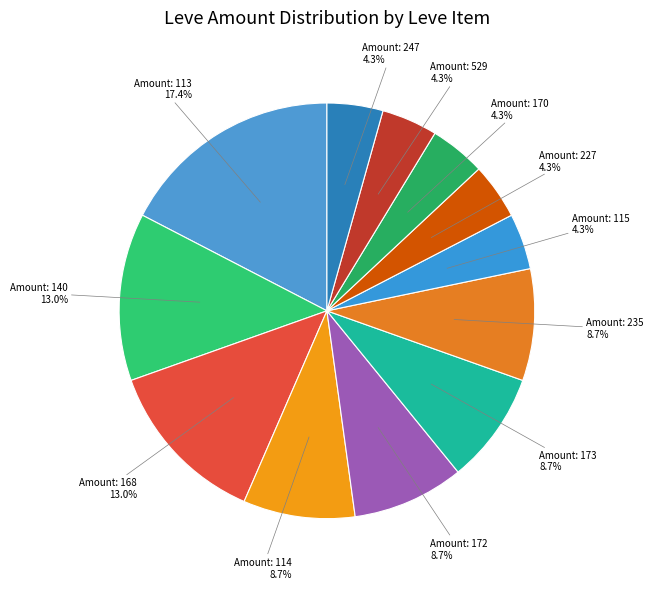

How many segments does this pie chart have?

12